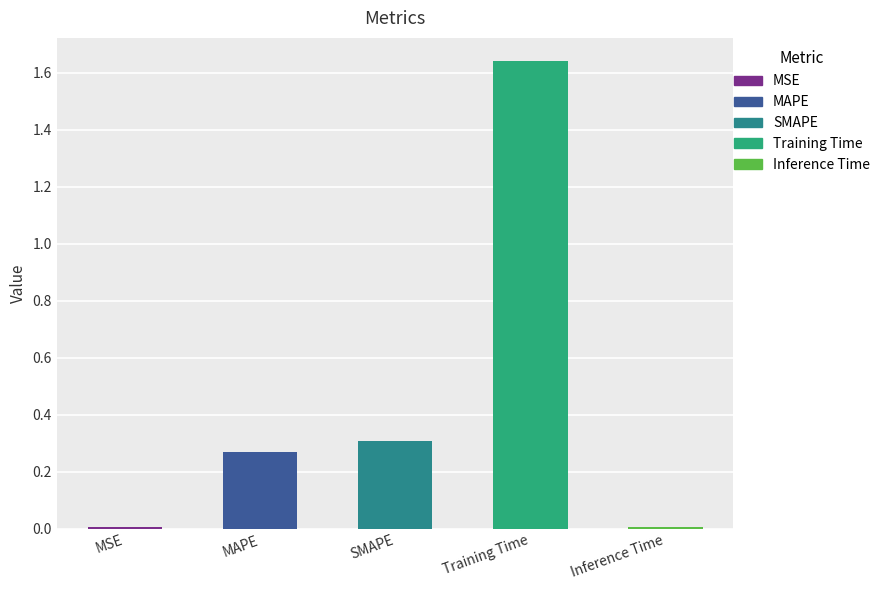

How many categories are shown in the chart?

5